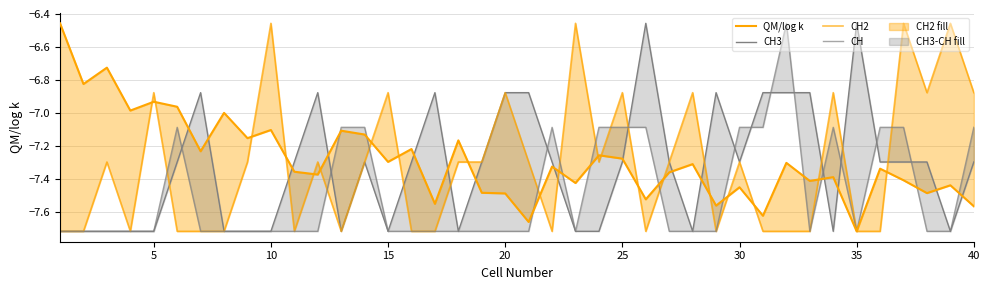

Does the chart display data point markers on the line(s)?

No